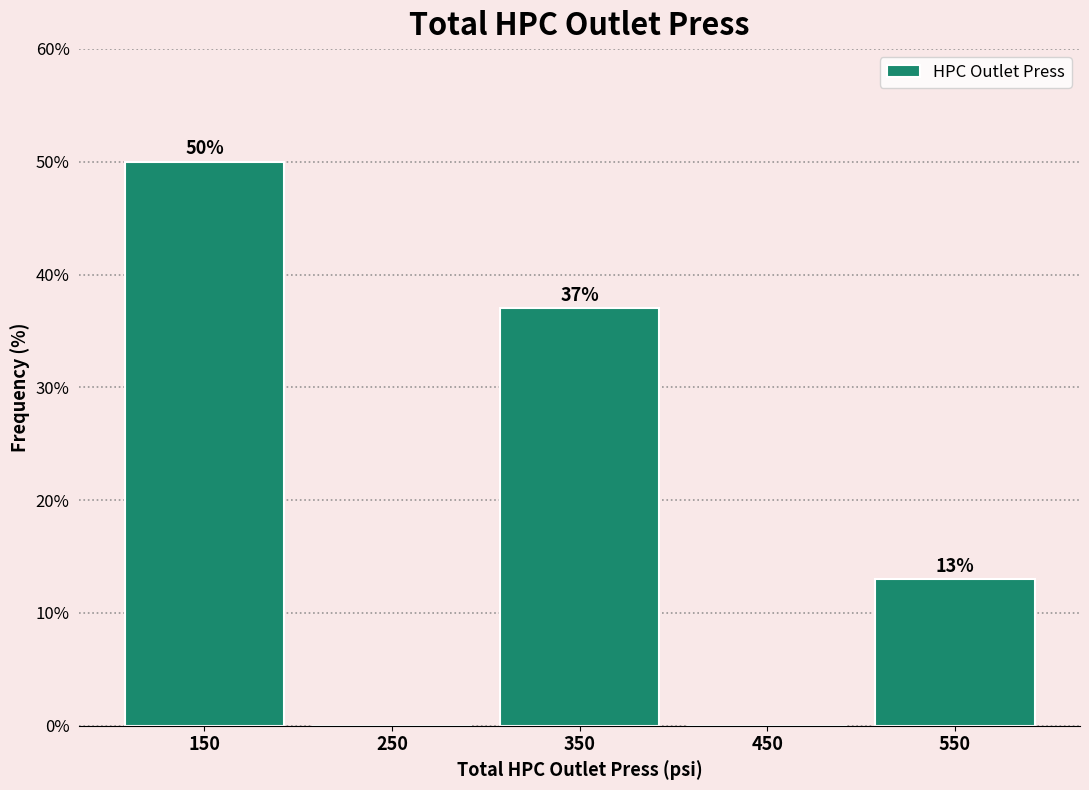

Over which range of the x-axis is the bar tallest?

100 to 200